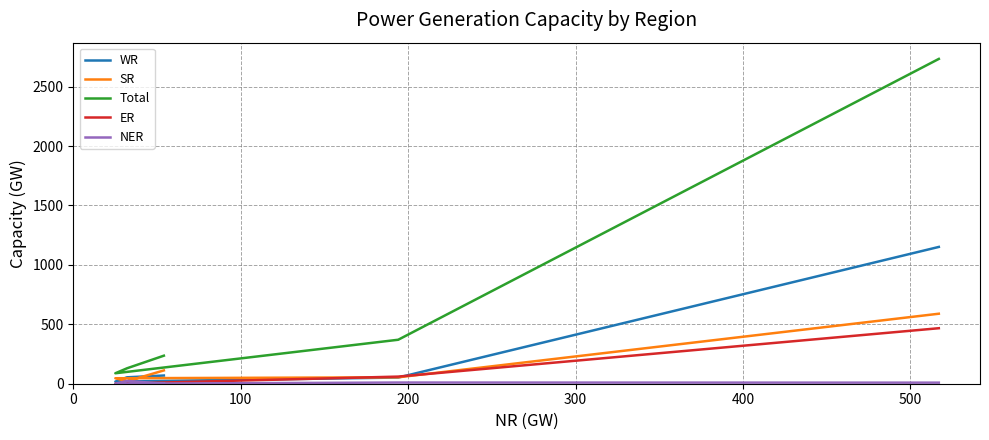

Rank the series by their maximum value, from highest to lowest.

Total, WR, SR, ER, NER